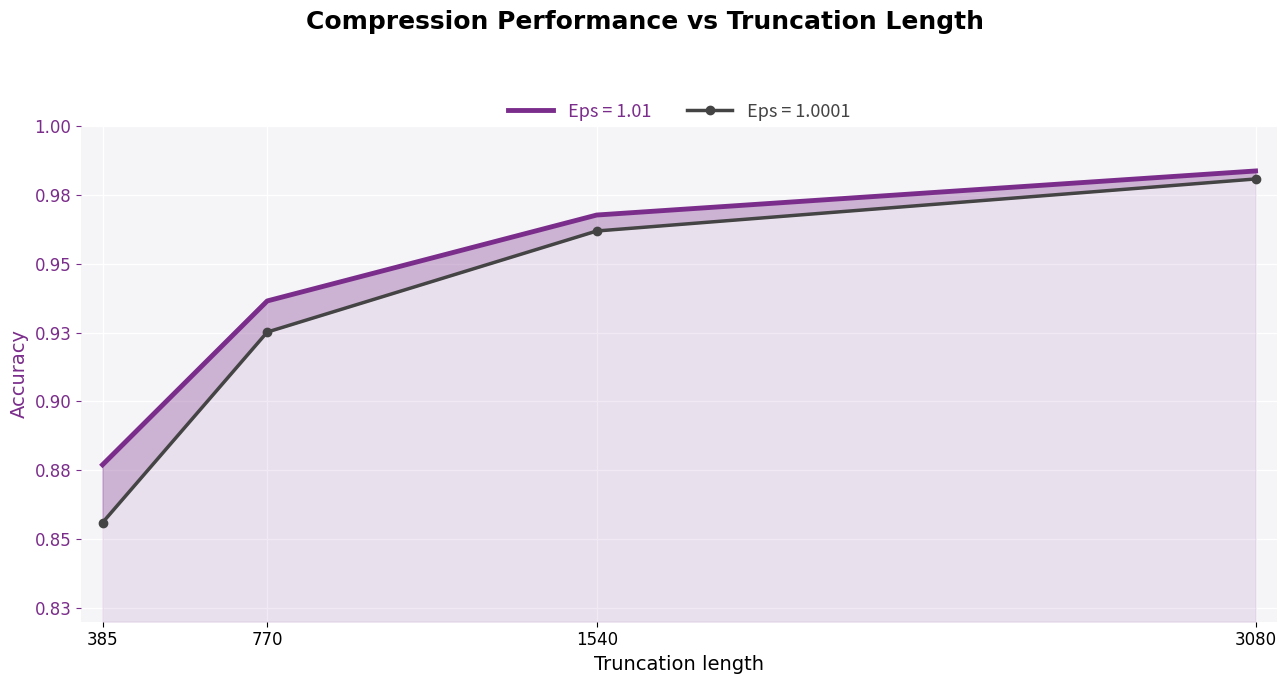

Reading left to right, list all the values displayed in this chart.

Eps = 1.01: 0.9	0.9	1.0	1.0
Eps = 1.0001: 0.9	0.9	1.0	1.0